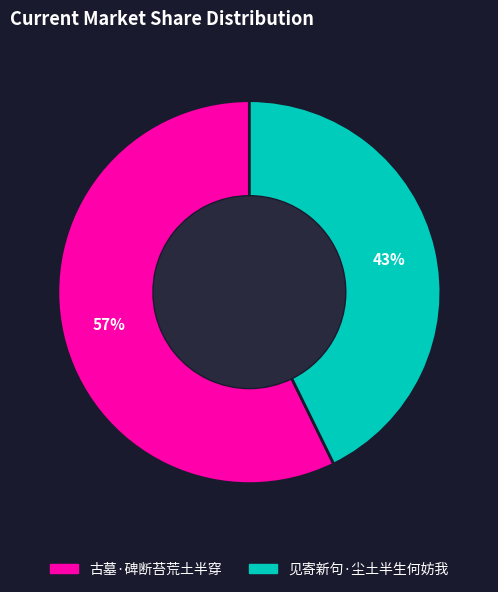

True or false: 见寄新句·尘土半生何妨我 accounts for 51% of the total.

False